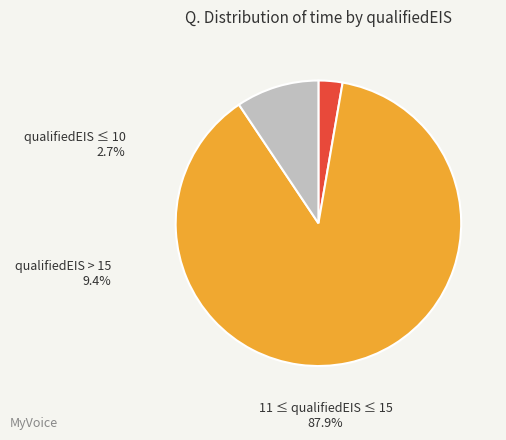

To the nearest percent, what is the combined percentage of 15 and 9?

24%